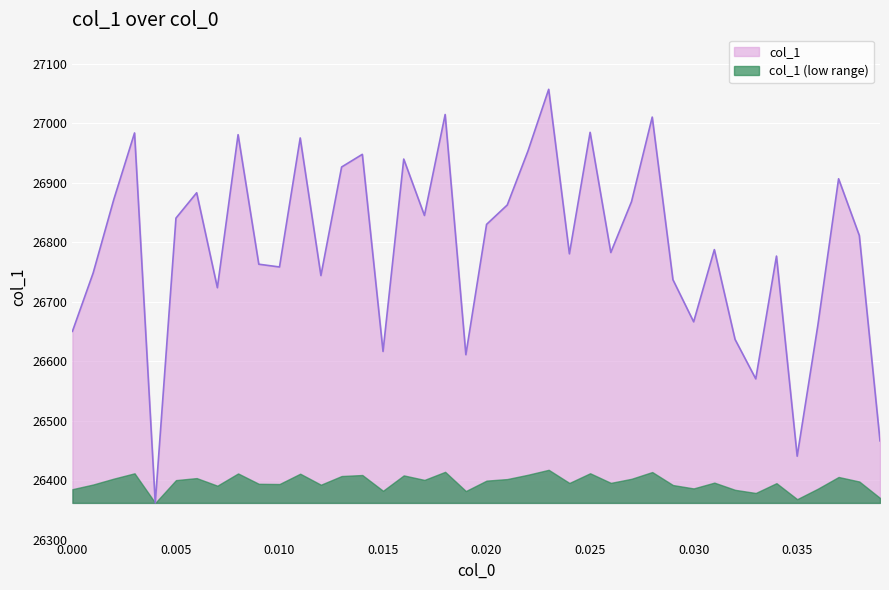

At which category does the chart reach its peak across all series?

0.023